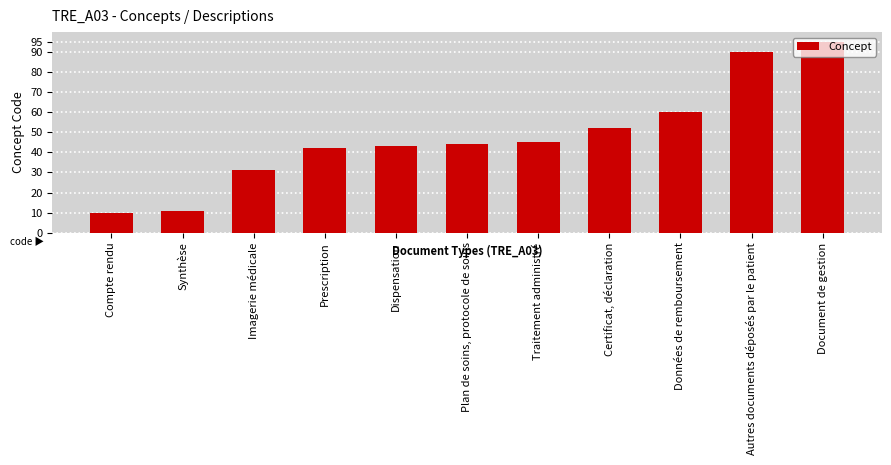

The chart shows a value of 43 at Dispensation. True or false?

True